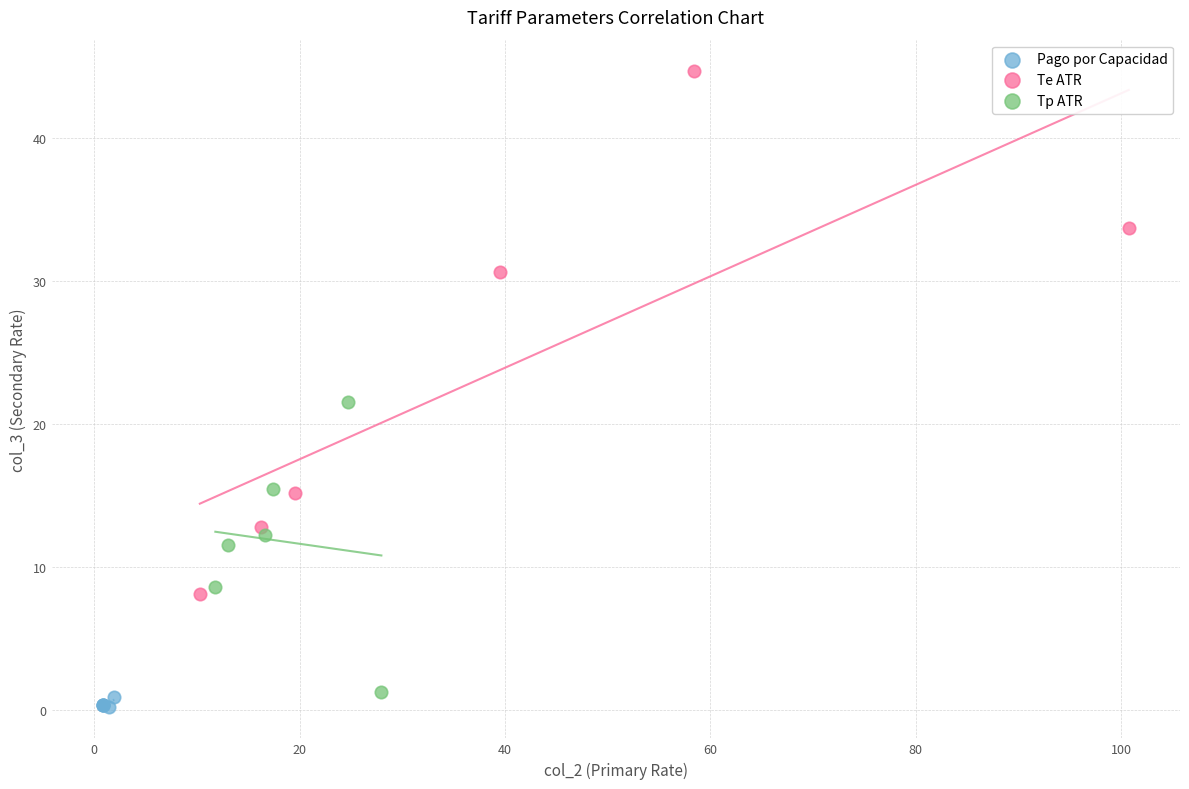

Which series has the largest Y range (max minus min)?

Te ATR